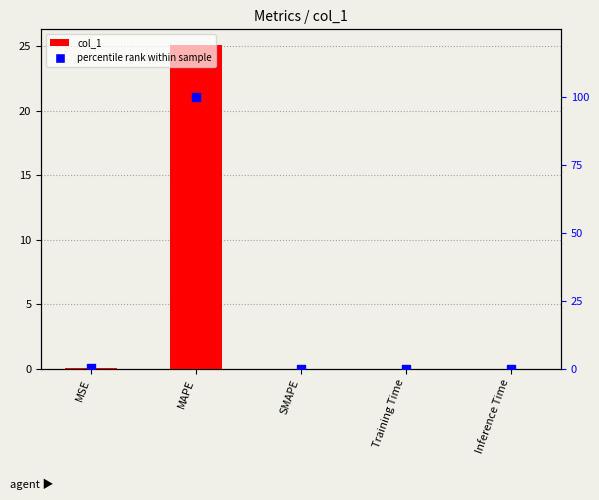

Which series contains the lowest Y value?

col_1